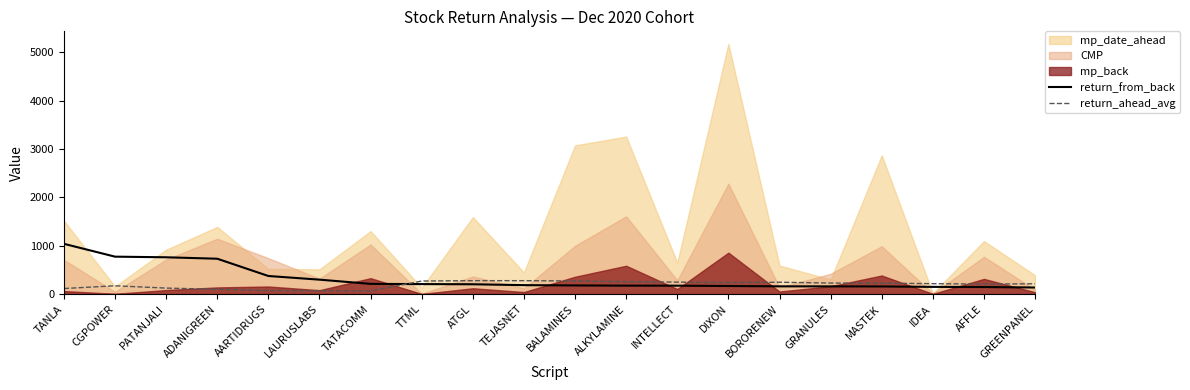

What position from the right is GREENPANEL?

1